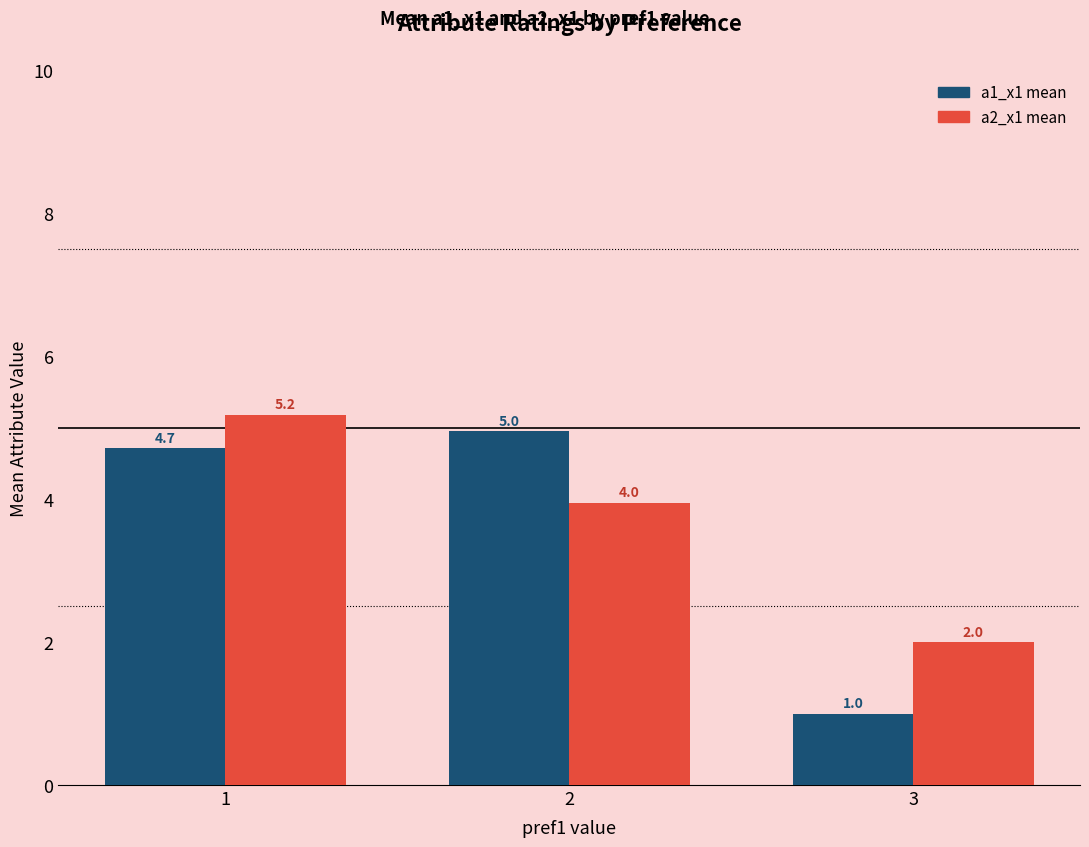

List the labels in order of a1_x1 mean value, smallest first.

3, 1, 2